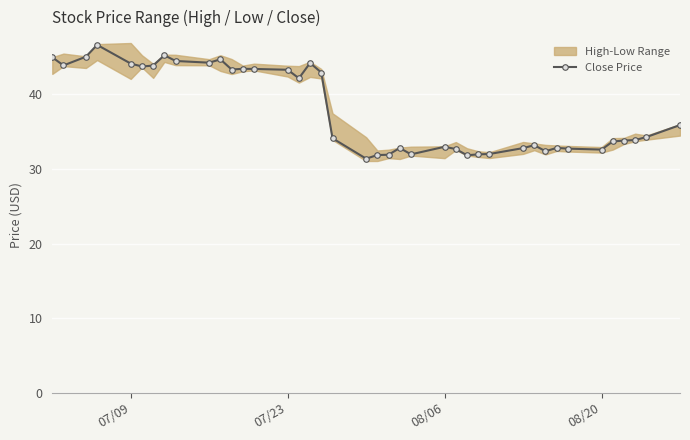

What is the lowest value of the Close Price series?

31.4